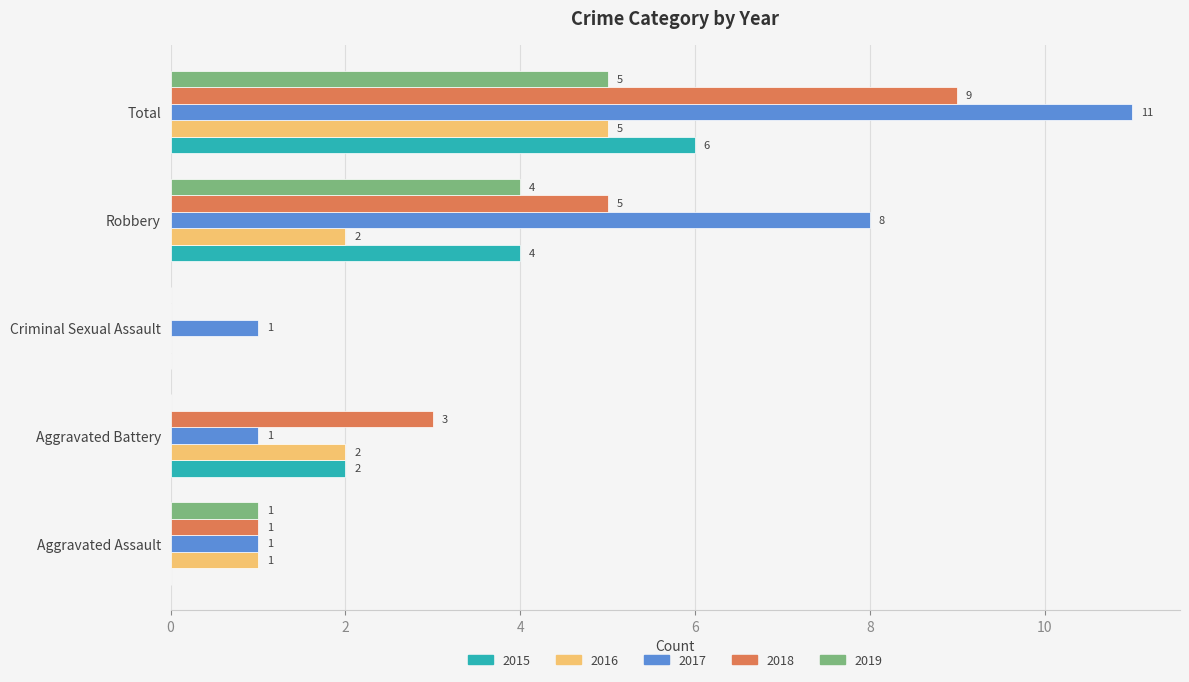

Where is 2019 nearest to the value 2?

Aggravated Assault